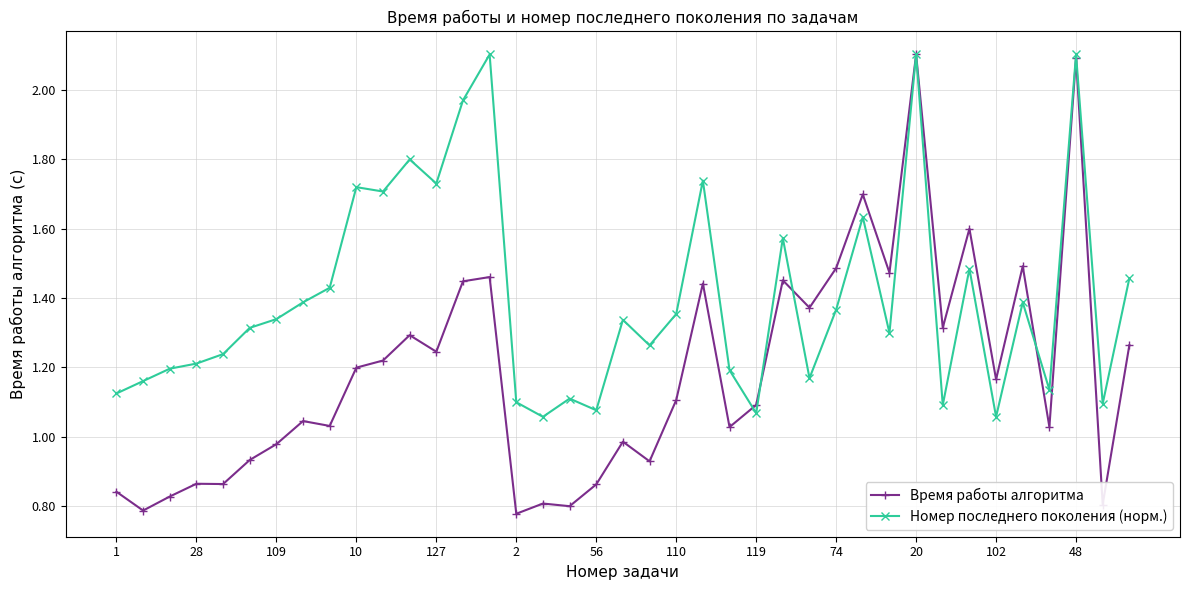

Which series has the largest total across all categories?

Номер последнего поколения (норм.)